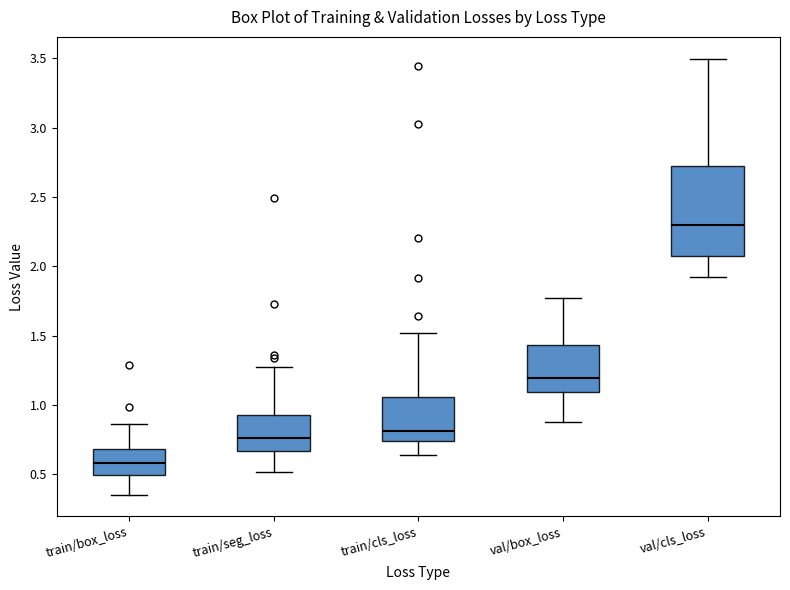

Which box has the highest median line?

val/cls_loss